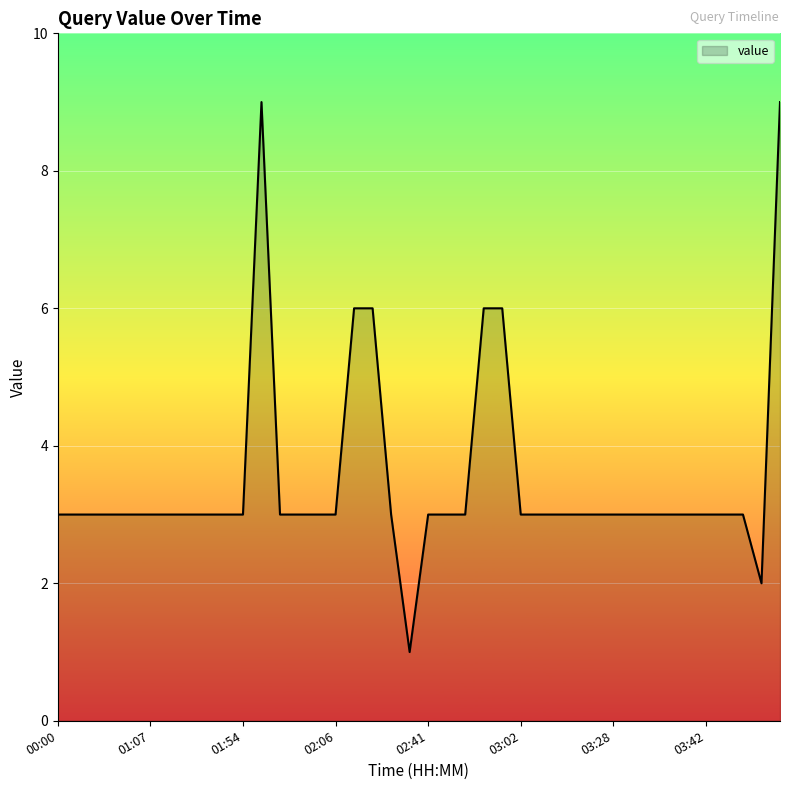

What is the difference between the maximum and minimum values?

8